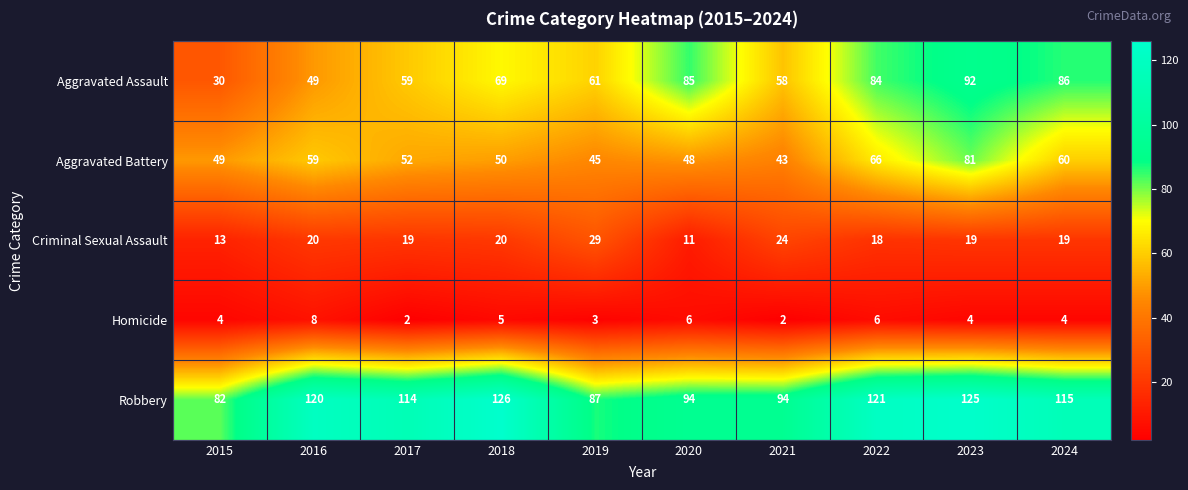

What value does the Aggravated Assault series have at 2022?

84